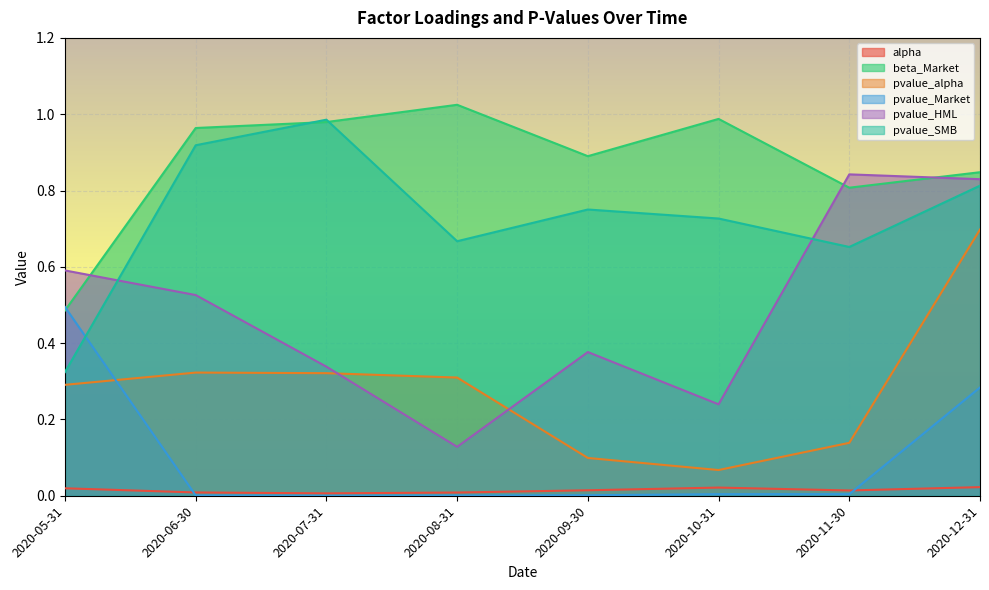

Between 2020-05-31 and 2020-06-30, which series saw the biggest shift?

pvalue_SMB